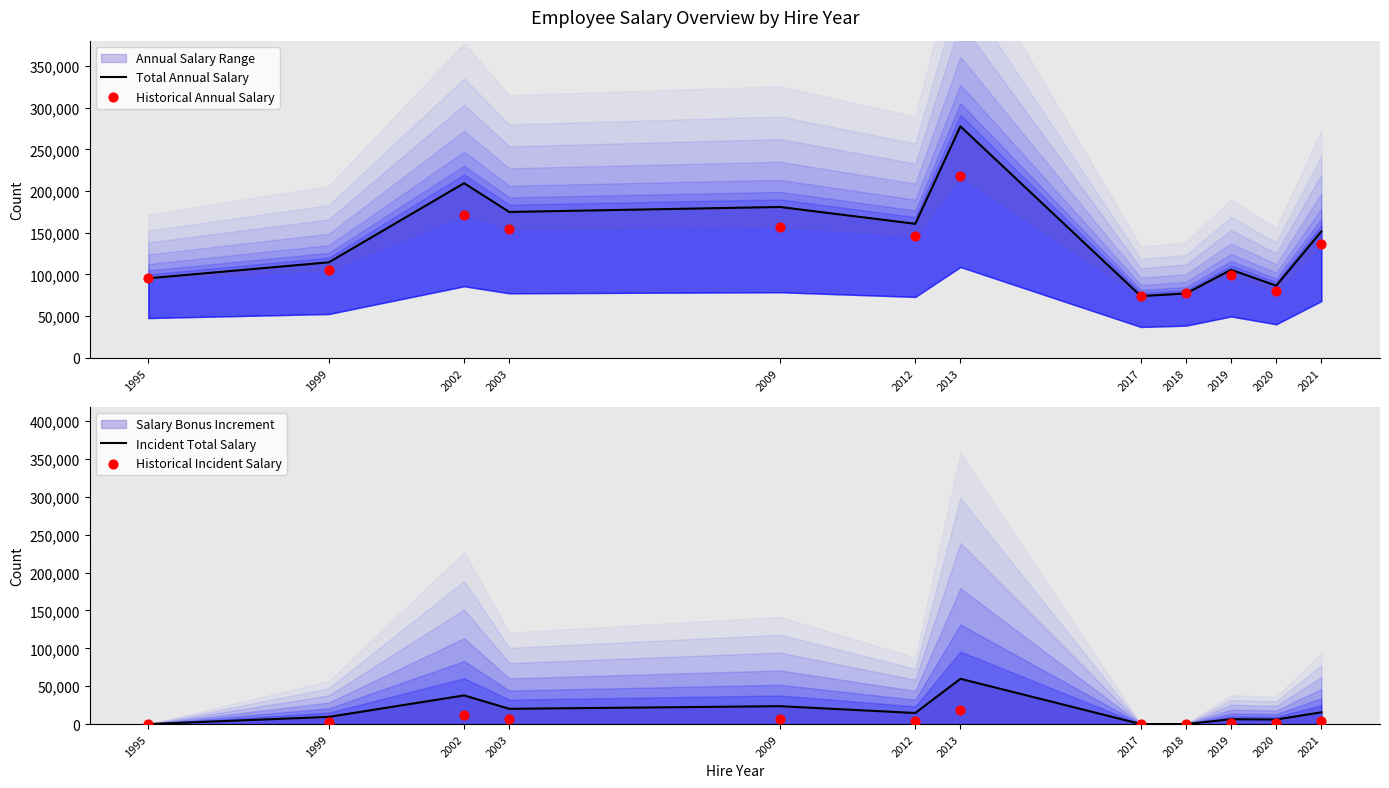

At which category is the sum across all series the highest?

2013